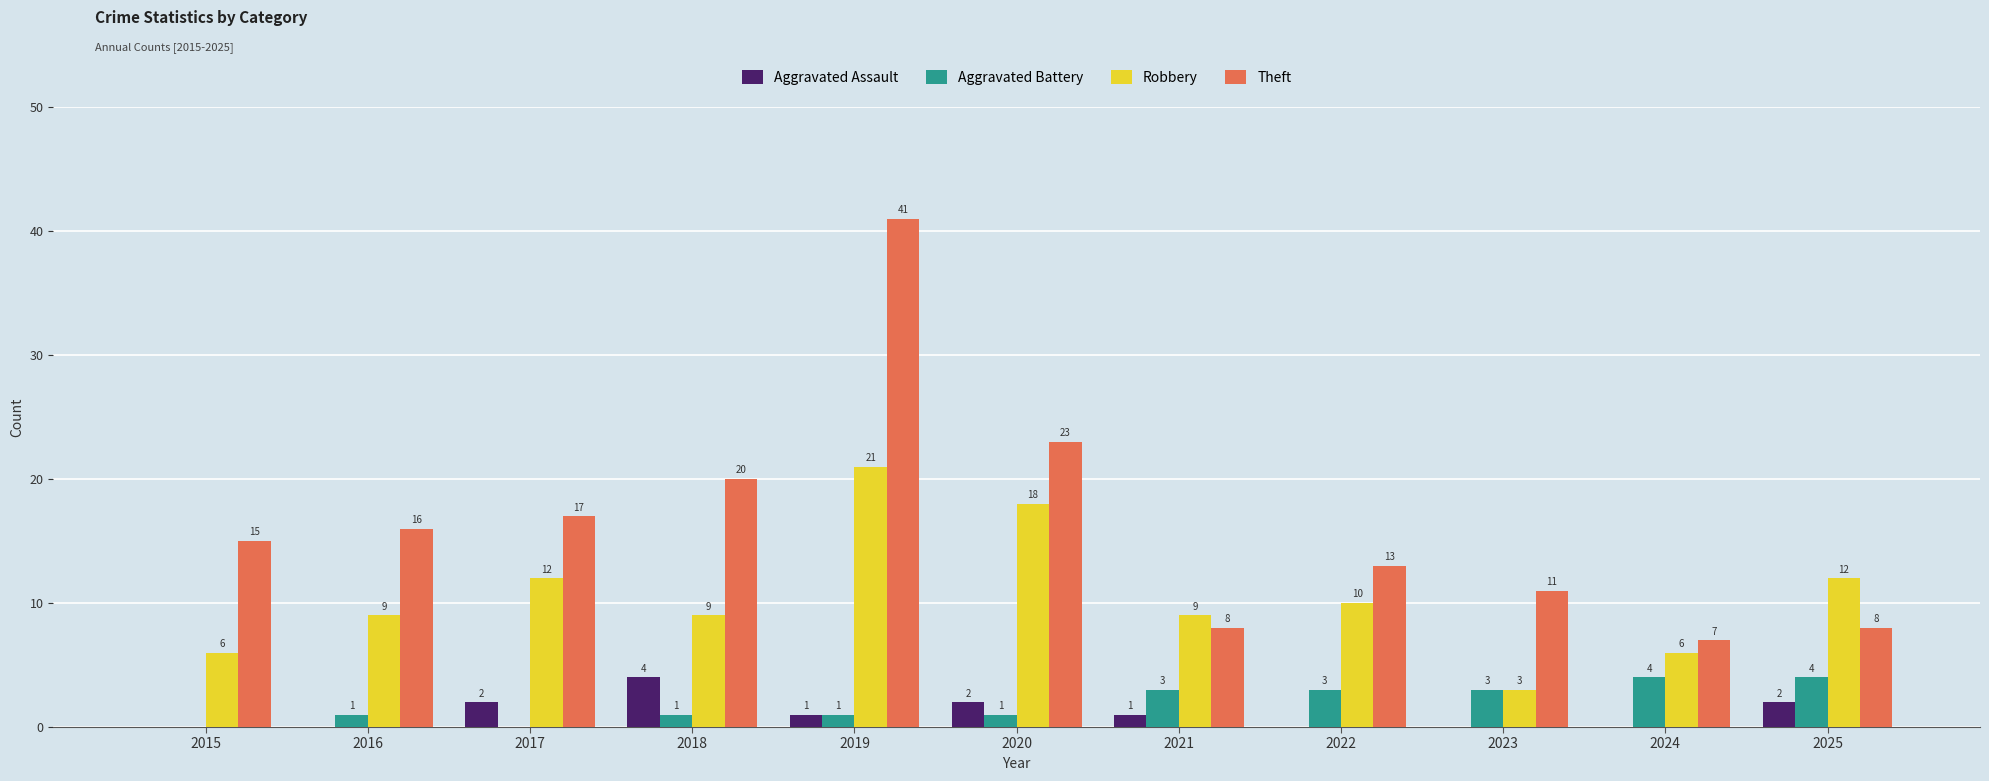

Reading left to right, extract all data points from this chart.

Aggravated Assault: 2015=0	2016=0	2017=2	2018=4	2019=1	2020=2	2021=1	2022=0	2023=0	2024=0	2025=2
Aggravated Battery: 2015=0	2016=1	2017=0	2018=1	2019=1	2020=1	2021=3	2022=3	2023=3	2024=4	2025=4
Robbery: 2015=6	2016=9	2017=12	2018=9	2019=21	2020=18	2021=9	2022=10	2023=3	2024=6	2025=12
Theft: 2015=15	2016=16	2017=17	2018=20	2019=41	2020=23	2021=8	2022=13	2023=11	2024=7	2025=8